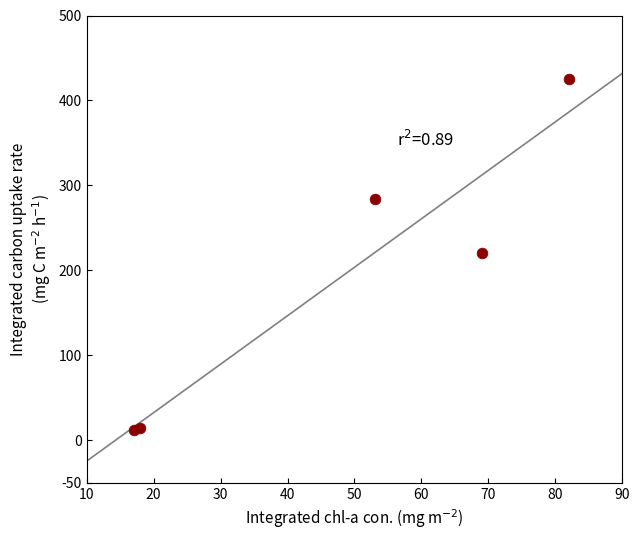

What is the range of X values (max minus min)?

65